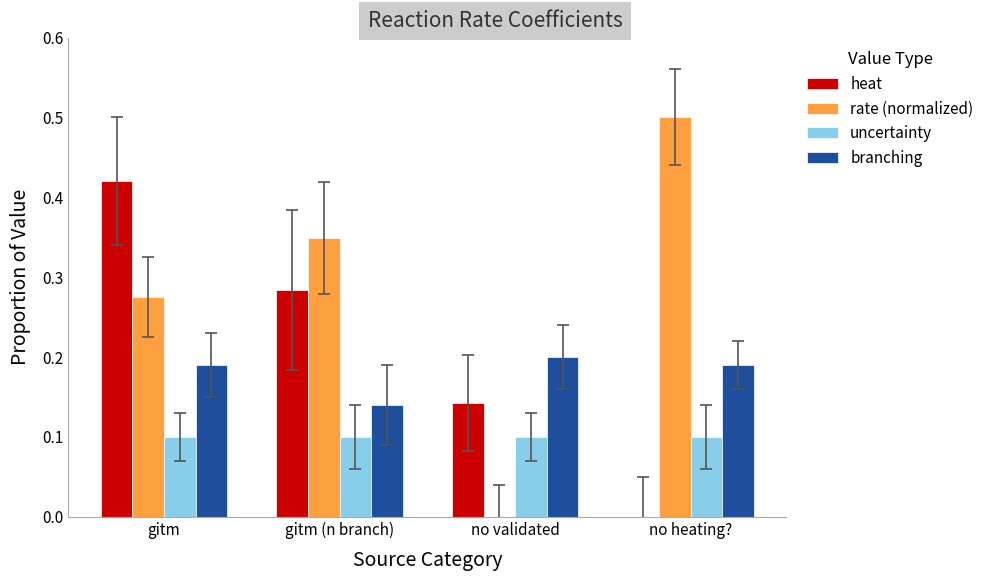

Where is heat nearest to the value 0?

no heating?